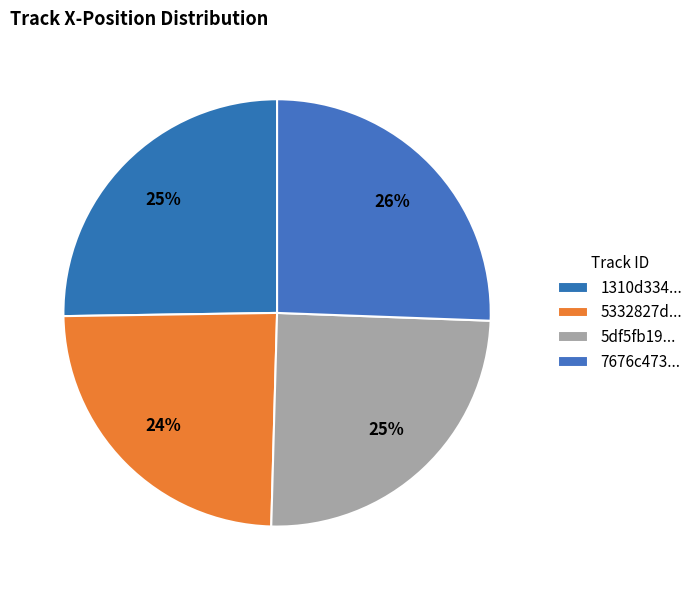

Which slice is the largest?

7676c4730ce442de9ae28af30ff7a983